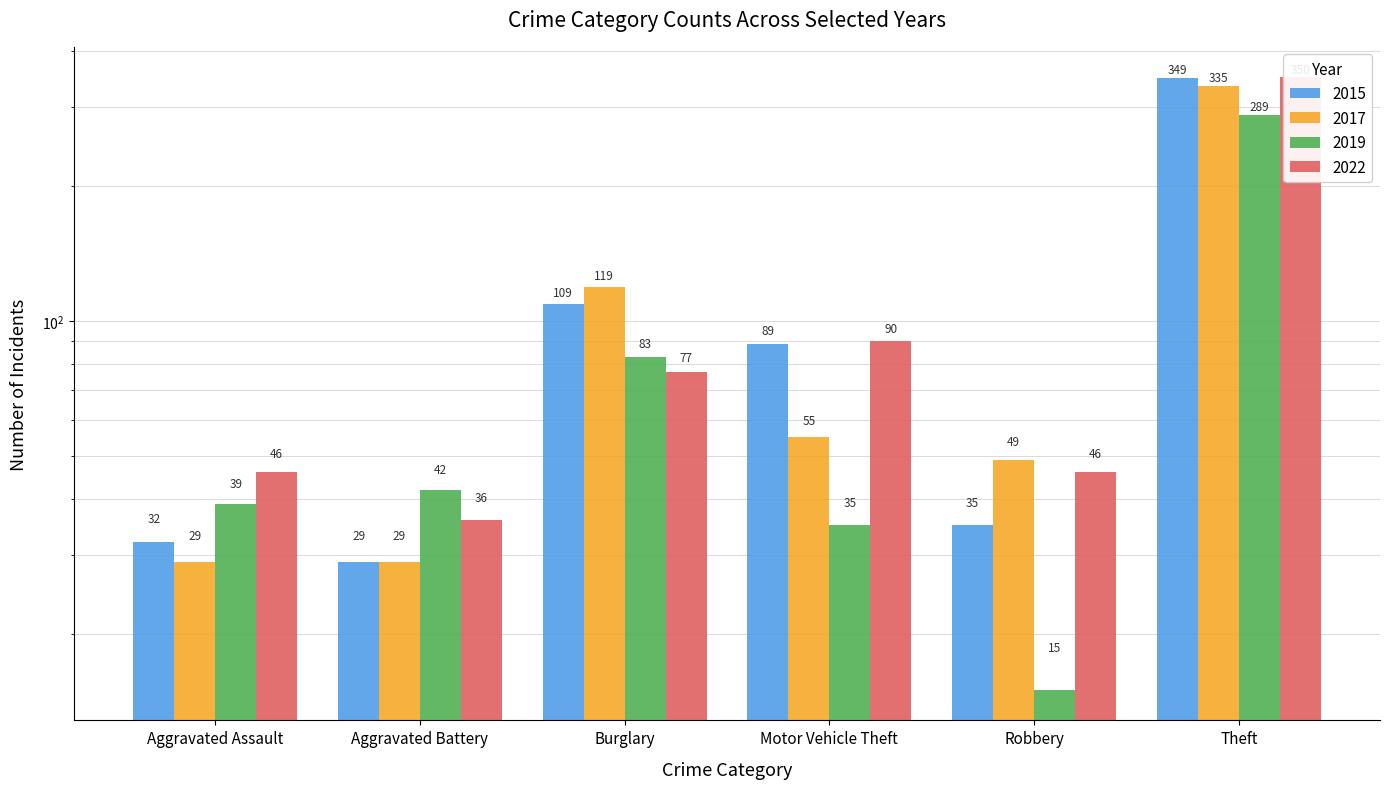

What is the difference between the highest and lowest values at Robbery?

34